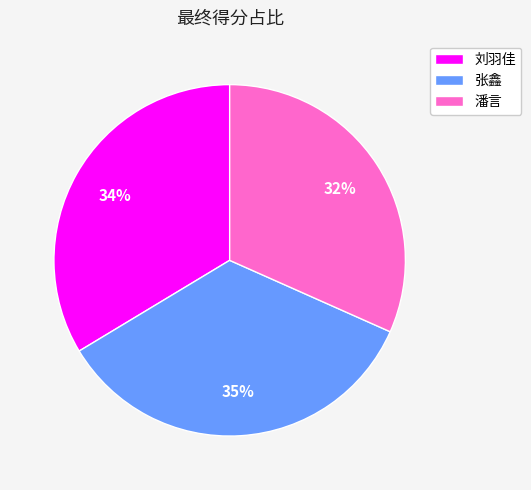

Which slice is the smallest?

潘言